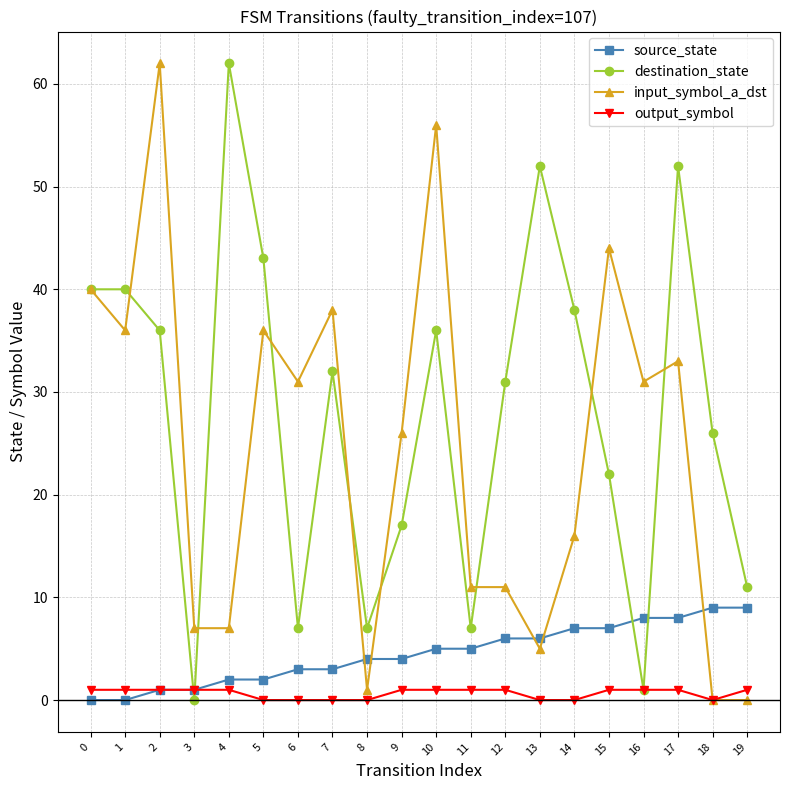

What is the greatest value displayed?

62